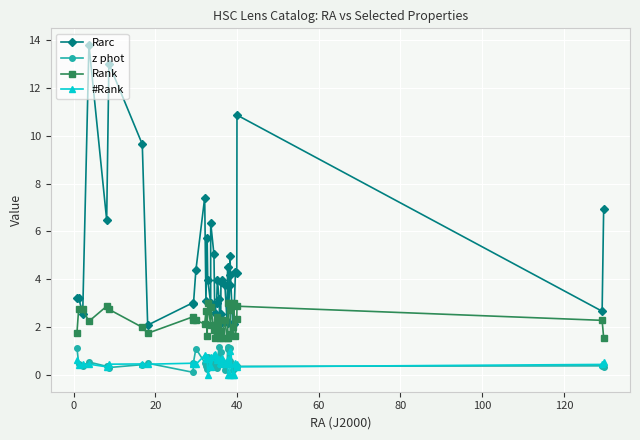

Which series has the largest total across all categories?

Rarc